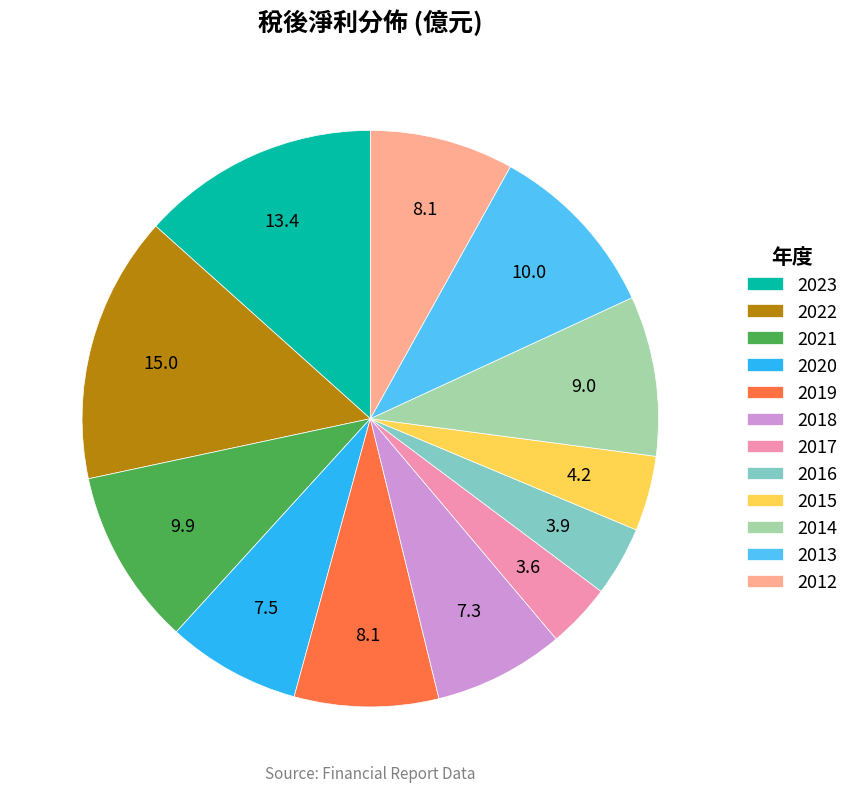

Does 2017 account for over 50% of the chart?

No